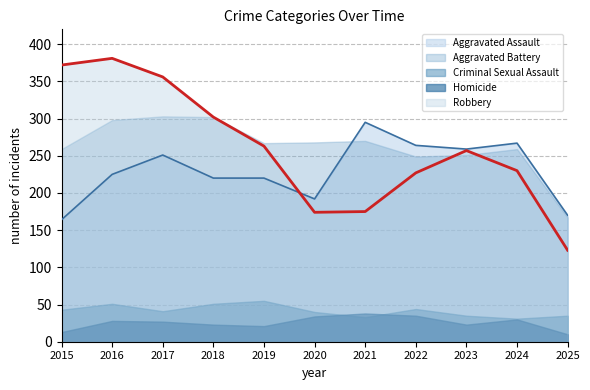

Reading left to right, extract all data points from this chart.

Aggravated Assault: 2015=164	2016=225	2017=251	2018=220	2019=220	2020=192	2021=295	2022=264	2023=259	2024=267	2025=170
Aggravated Battery: 2015=259	2016=298	2017=303	2018=302	2019=267	2020=268	2021=270	2022=249	2023=251	2024=259	2025=167
Criminal Sexual Assault: 2015=43	2016=51	2017=41	2018=51	2019=55	2020=40	2021=33	2022=44	2023=35	2024=31	2025=35
Homicide: 2015=13	2016=28	2017=27	2018=23	2019=21	2020=34	2021=38	2022=35	2023=23	2024=30	2025=10
Robbery: 2015=372	2016=381	2017=356	2018=302	2019=263	2020=174	2021=175	2022=227	2023=257	2024=230	2025=123